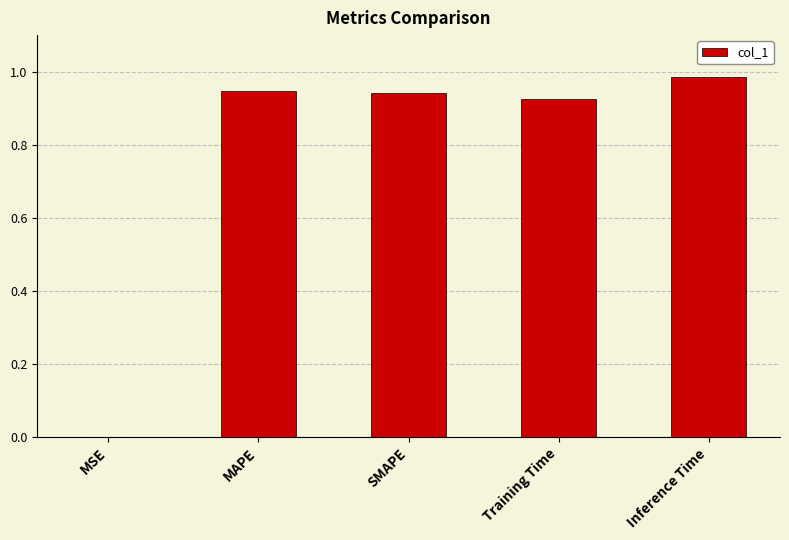

Is it true that the value at MSE is 0.0?

True